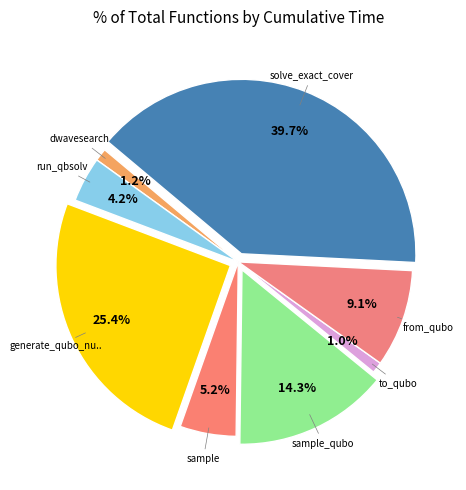

Which category has the smallest portion of the pie?

to_qubo